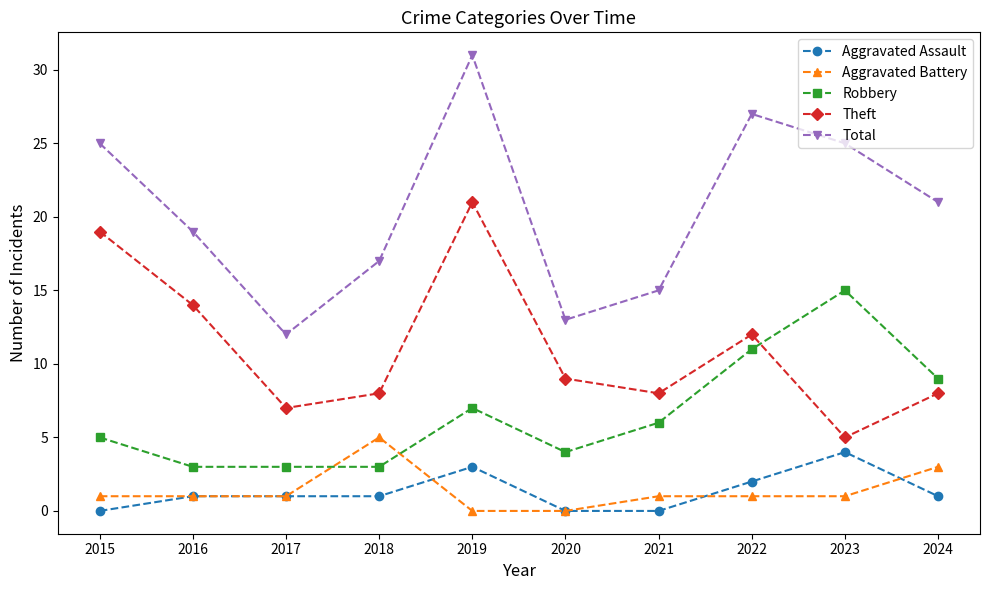

Reading left to right, list all the values displayed in this chart.

Aggravated Assault: 2015=0	2016=1	2017=1	2018=1	2019=3	2020=0	2021=0	2022=2	2023=4	2024=1
Aggravated Battery: 2015=1	2016=1	2017=1	2018=5	2019=0	2020=0	2021=1	2022=1	2023=1	2024=3
Robbery: 2015=5	2016=3	2017=3	2018=3	2019=7	2020=4	2021=6	2022=11	2023=15	2024=9
Theft: 2015=19	2016=14	2017=7	2018=8	2019=21	2020=9	2021=8	2022=12	2023=5	2024=8
Total: 2015=25	2016=19	2017=12	2018=17	2019=31	2020=13	2021=15	2022=27	2023=25	2024=21